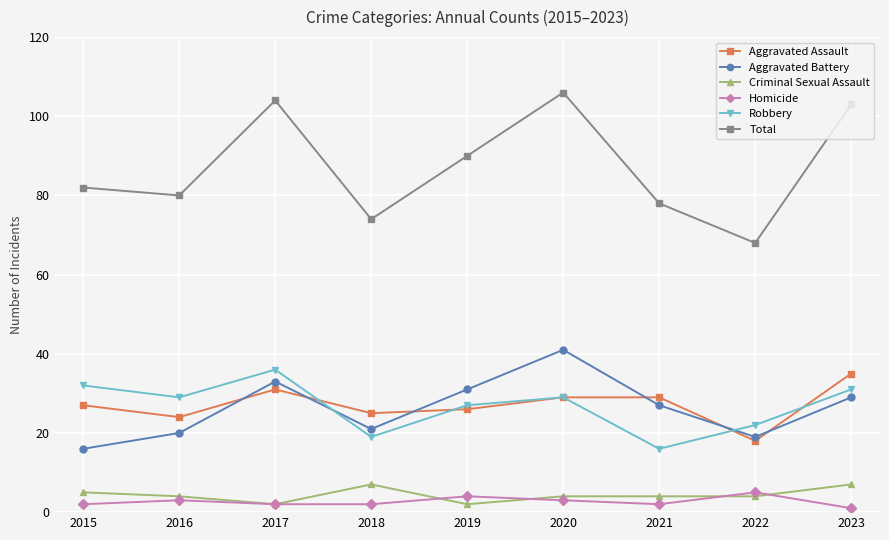

Where is the first local minimum for Aggravated Battery?

2018